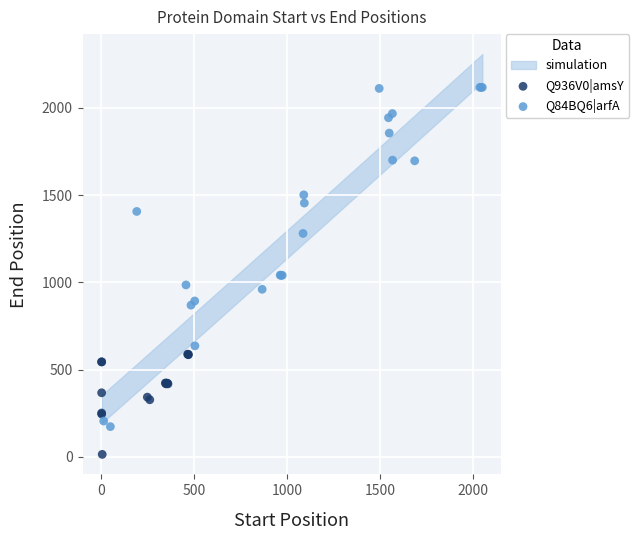

Which series contains the lowest Y value?

Q936V0|amsY